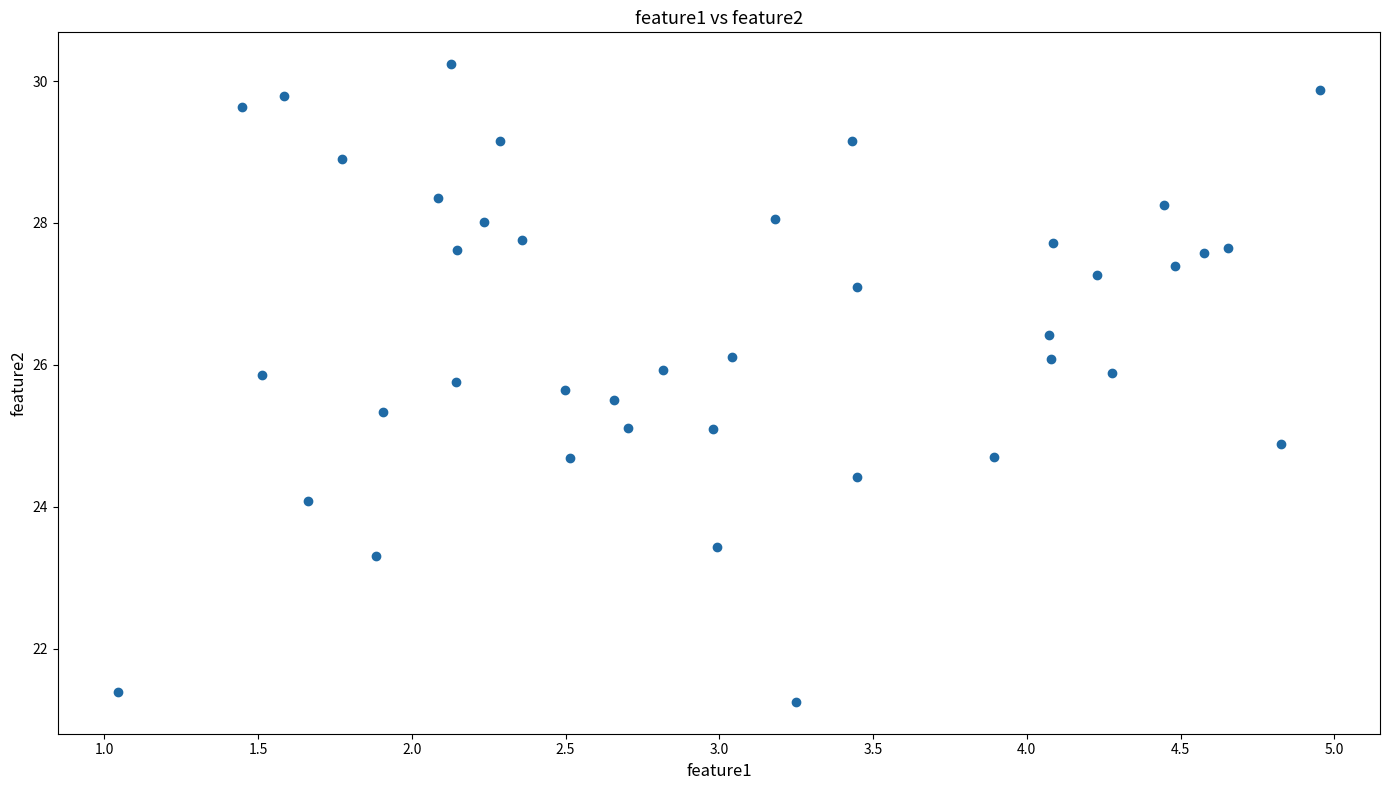

What is the range of Y values (max minus min)?

9.0